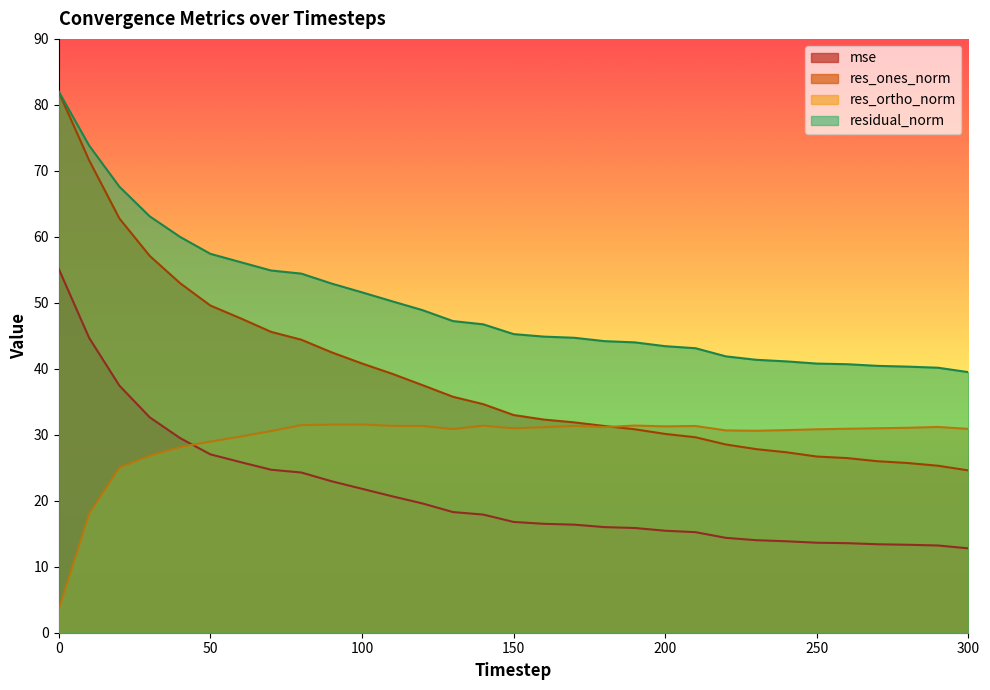

What is the total value across all series at 140?

130.7